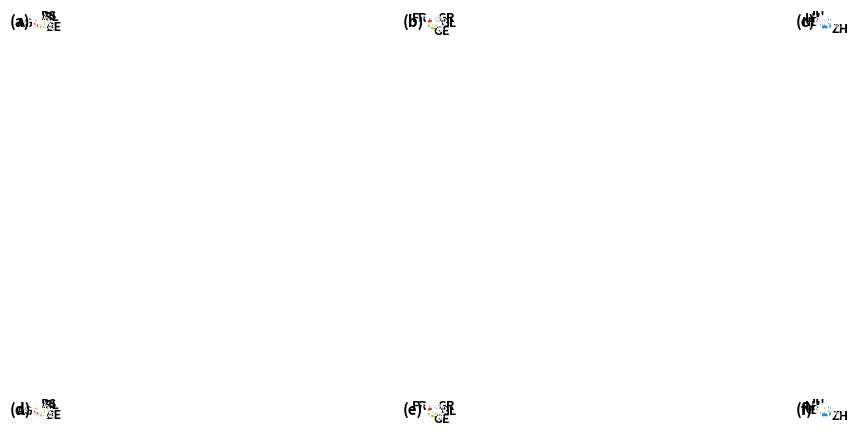

The GR slice represents 14% of the pie. True or false?

False